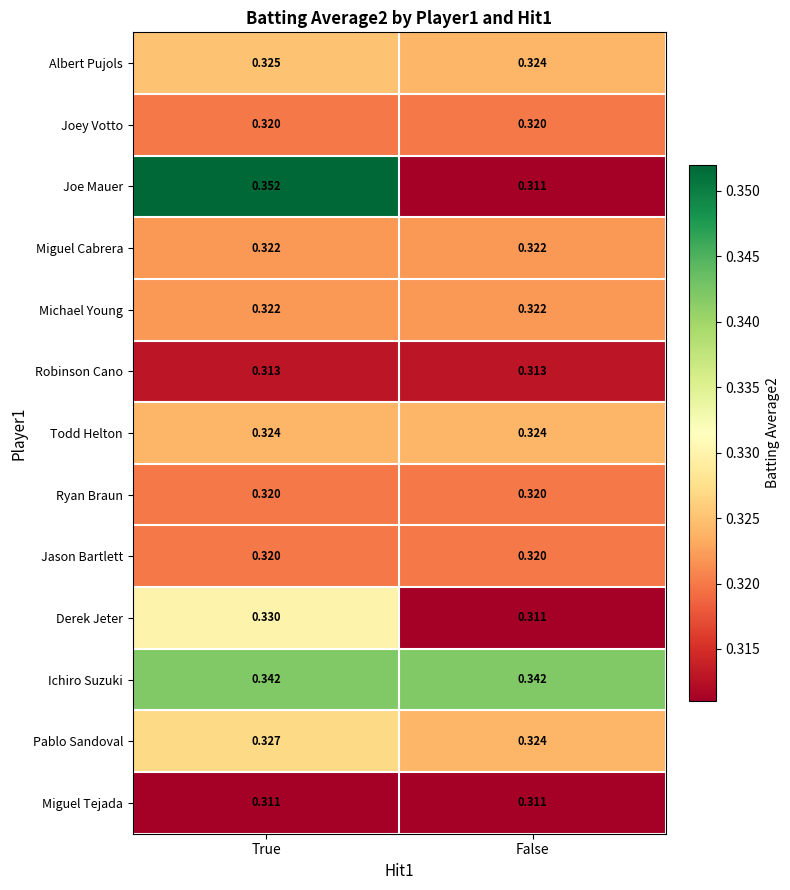

At which label does Derek Jeter reach its peak?

True